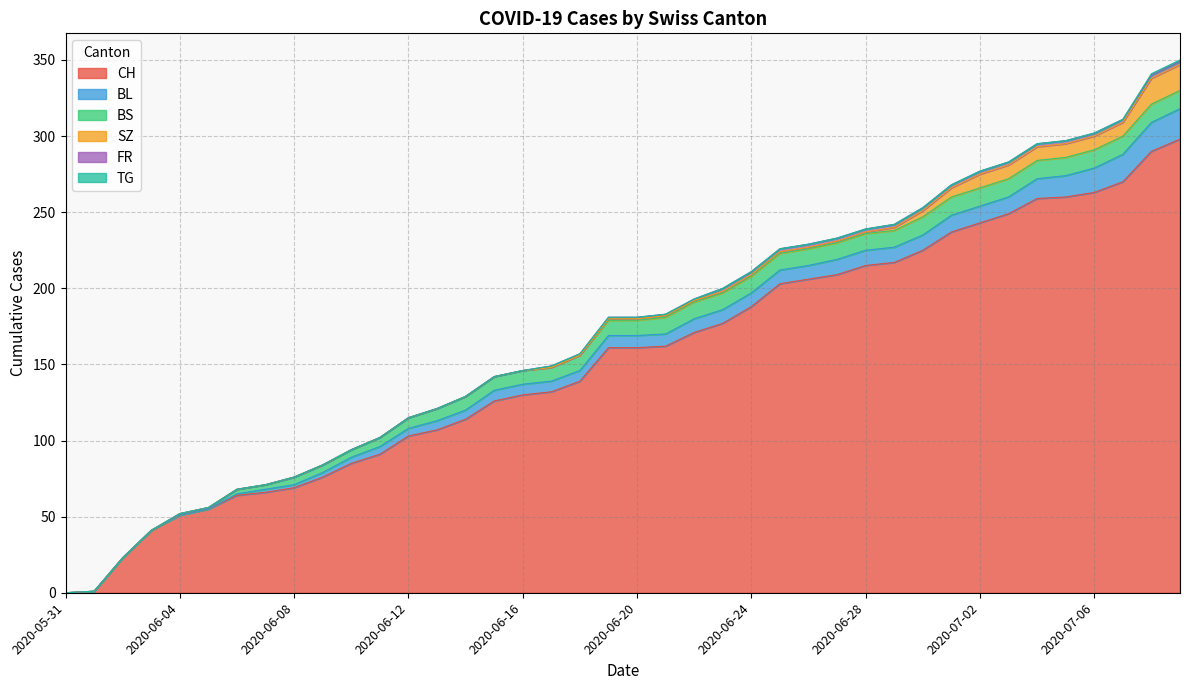

Does the chart display data point markers on the line(s)?

No